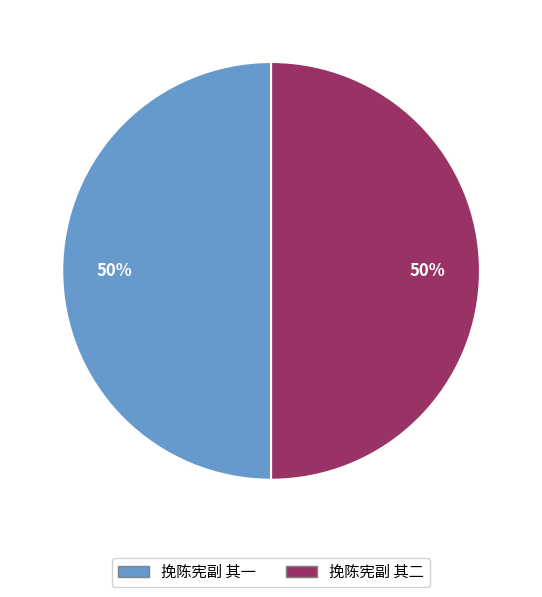

What is the ratio of the value at 挽陈宪副 其二 to the value at 挽陈宪副 其一?

1.0